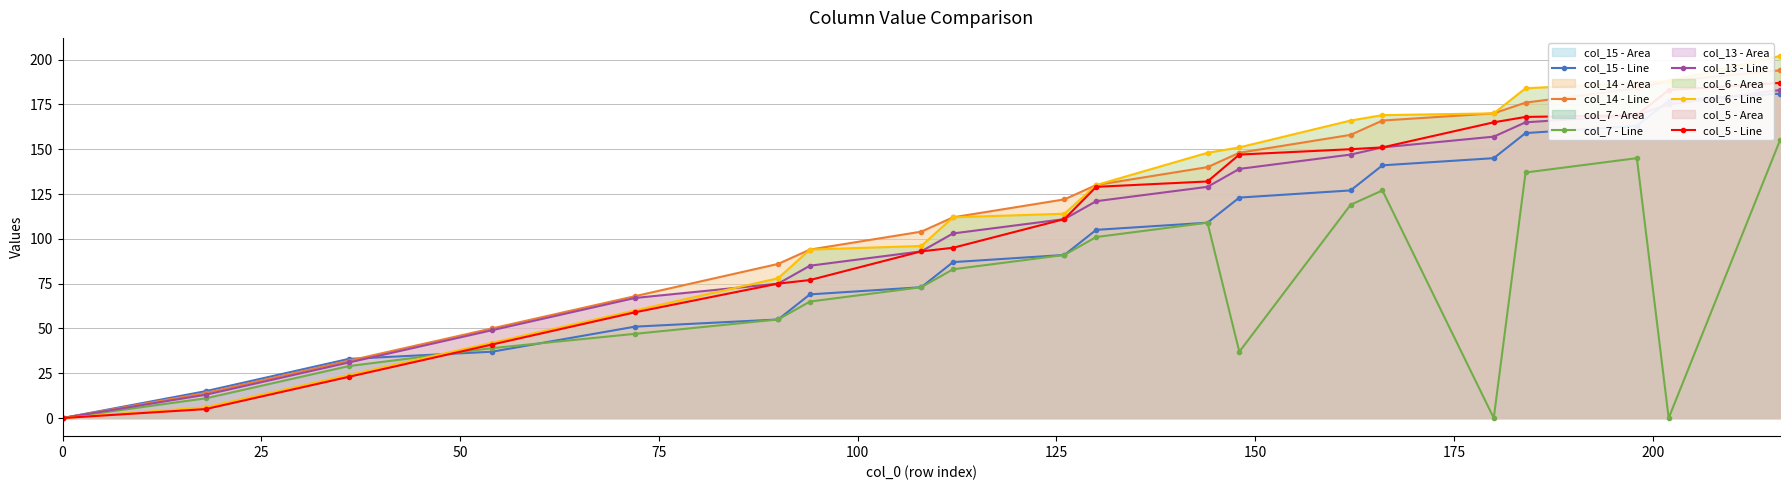

True or false: col_13 - Line has more than 2 interior local peaks.

False